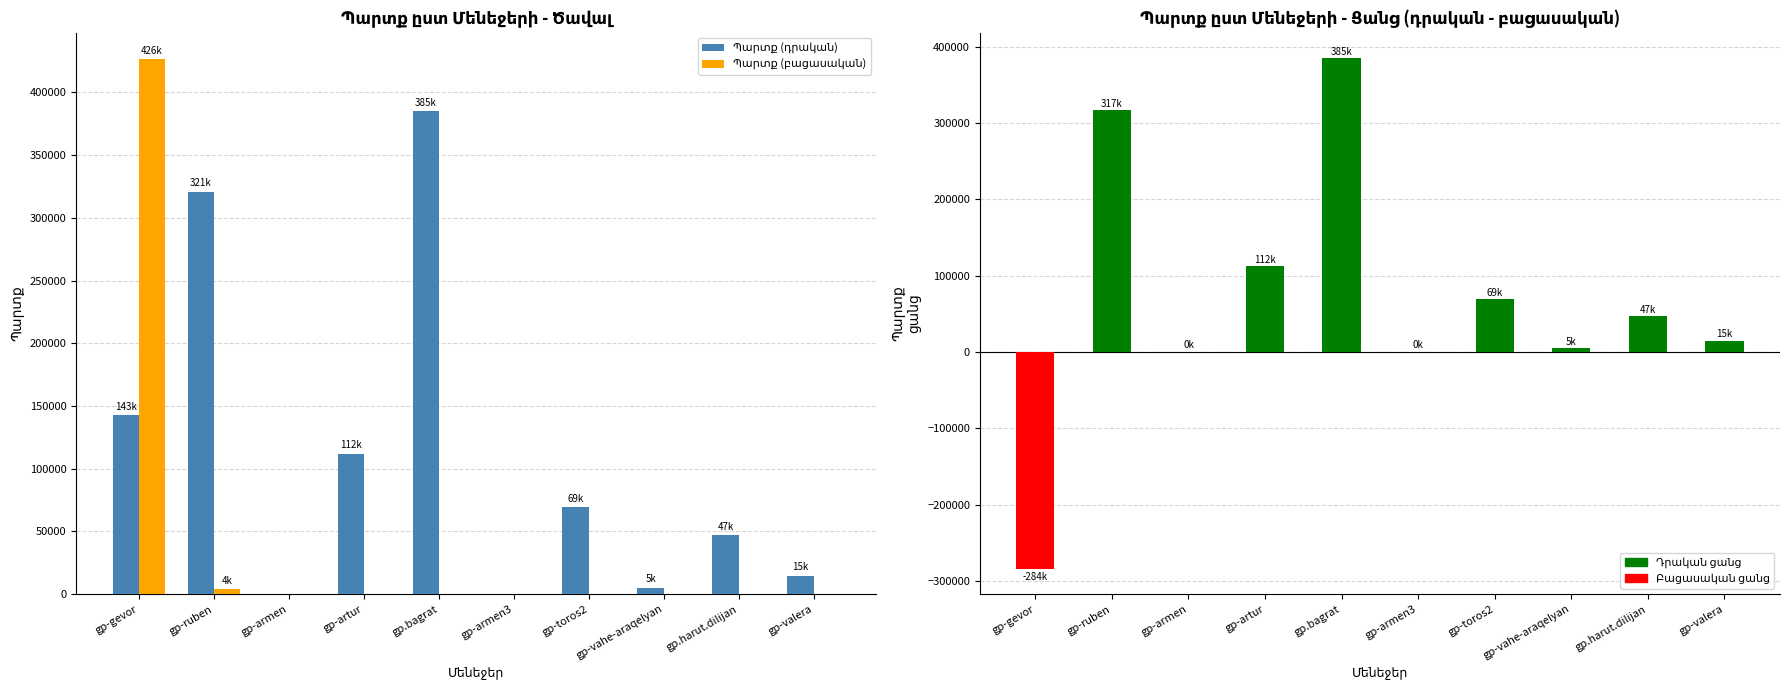

Reading left to right, extract all data points from this chart.

Պարտք (դրական): gp-gevor=142507.3	gp-ruben=320751.4	gp-armen=0.0	gp-artur=112095.8	gp.bagrat=384803.0	gp-armen3=0.0	gp-toros2=69273.0	gp-vahe-araqelyan=5000.0	gp.harut.dilijan=46958.0	gp-valera=14660.0
Պարտք (բացասական): gp-gevor=426234.2	gp-ruben=3900.0	gp-armen=0.0	gp-artur=0.0	gp.bagrat=0.0	gp-armen3=0.0	gp-toros2=0.0	gp-vahe-araqelyan=0.0	gp.harut.dilijan=0.0	gp-valera=0.0
Պարտք (ցանց): gp-gevor=-283726.9	gp-ruben=316851.4	gp-armen=0.0	gp-artur=112095.8	gp.bagrat=384803.0	gp-armen3=0.0	gp-toros2=69273.0	gp-vahe-araqelyan=5000.0	gp.harut.dilijan=46958.0	gp-valera=14660.0